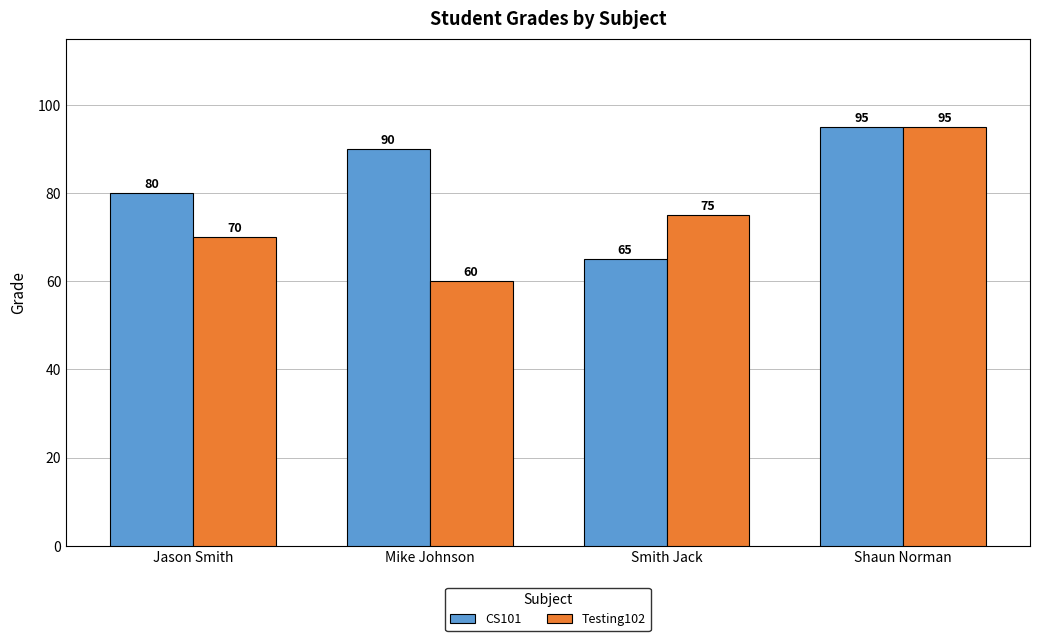

Is the value of CS101 at Mike Johnson greater than the value of Testing102 at Smith Jack?

Yes